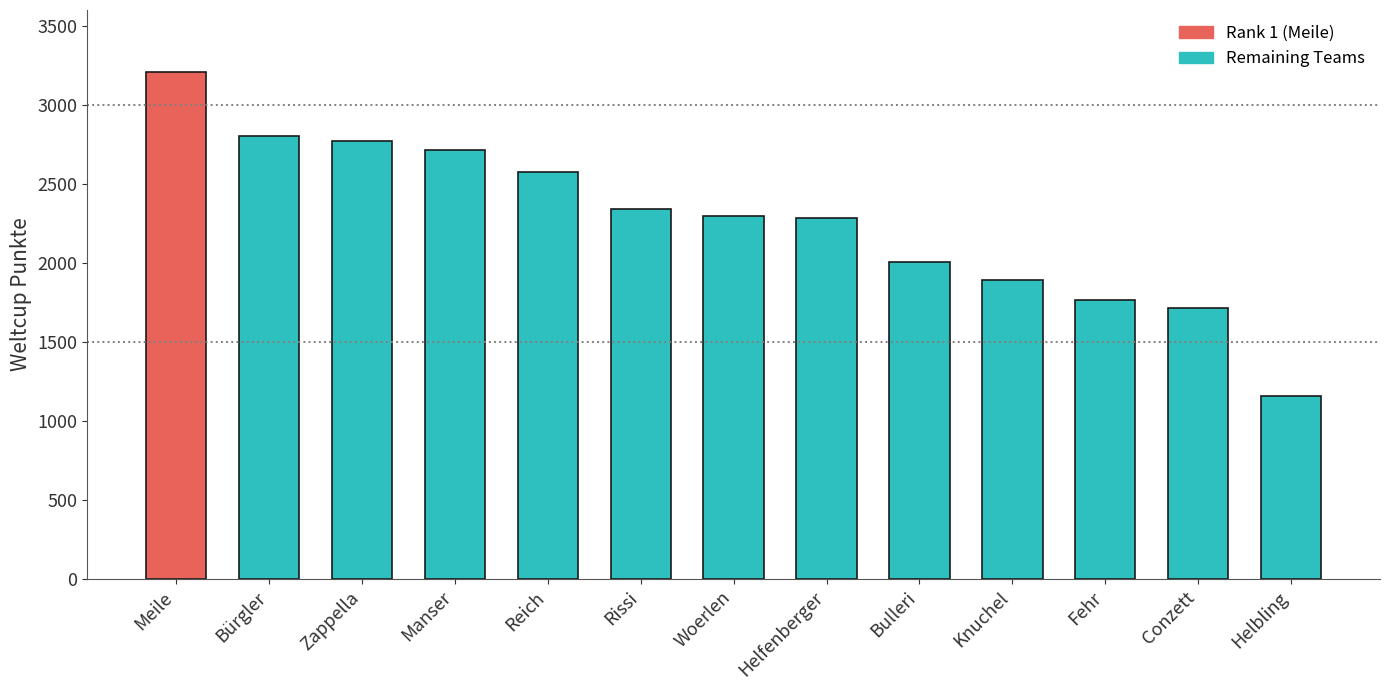

Which label corresponds to the smallest value in the chart?

Helbling